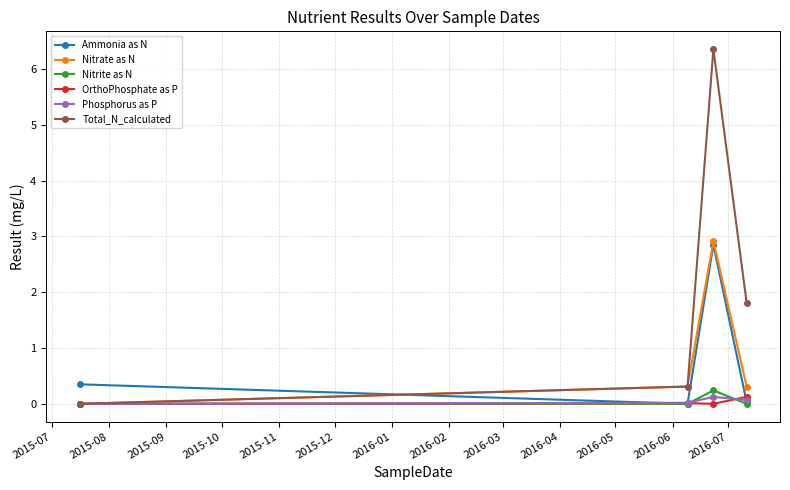

In Nitrate as N, how many points are higher than both neighbors (excluding endpoints)?

1